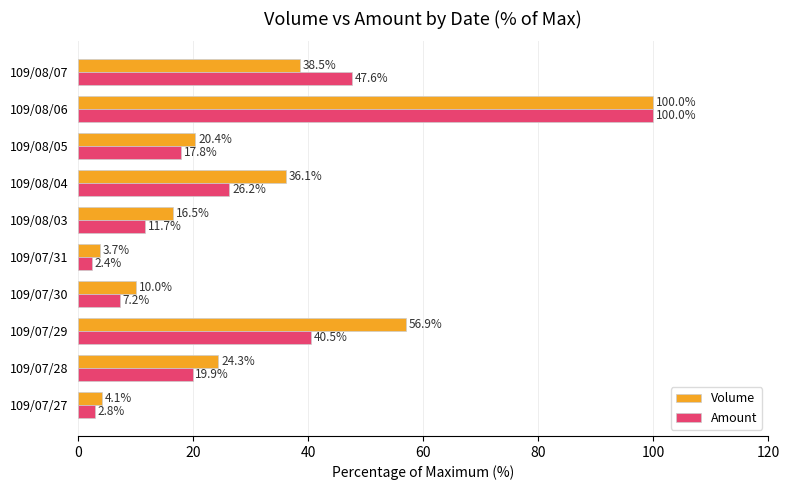

What is the highest value of the Amount series?

100.0